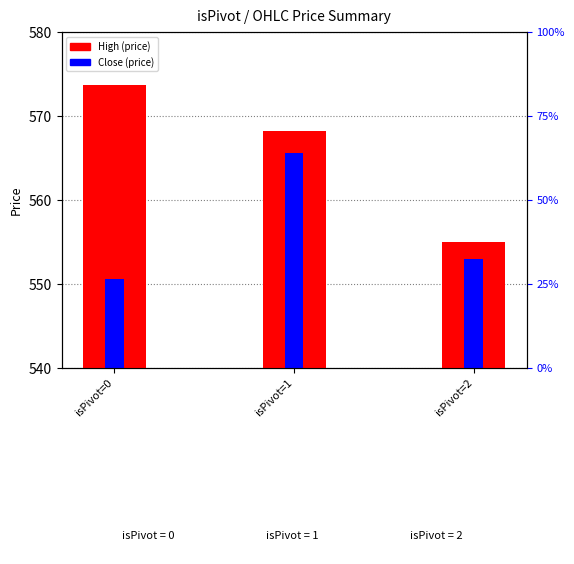

Which series has the widest spread of values?

High